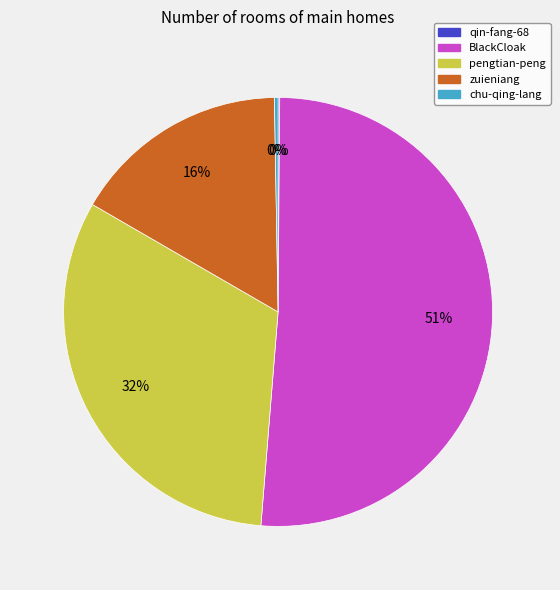

To the nearest percent, what is the combined percentage of zuieniang and pengtian-peng?

48%